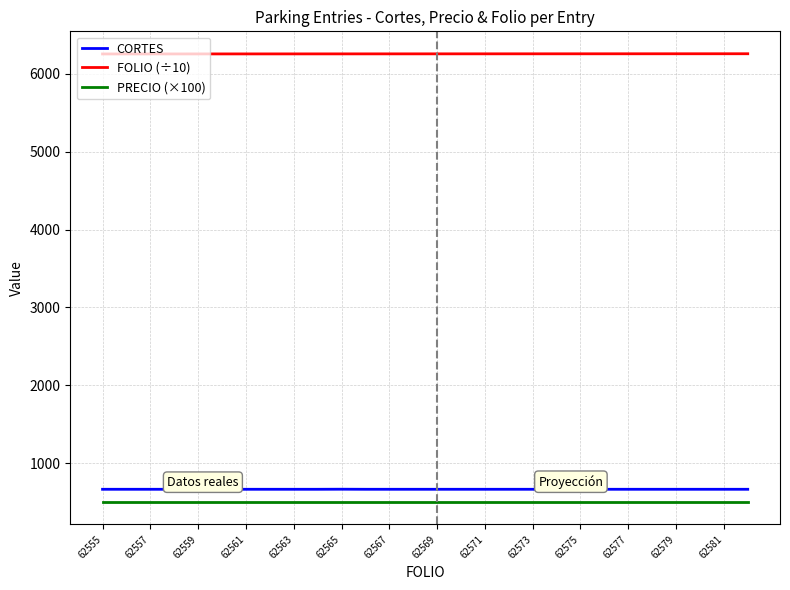

Which series has the largest total across all categories?

FOLIO (÷10)